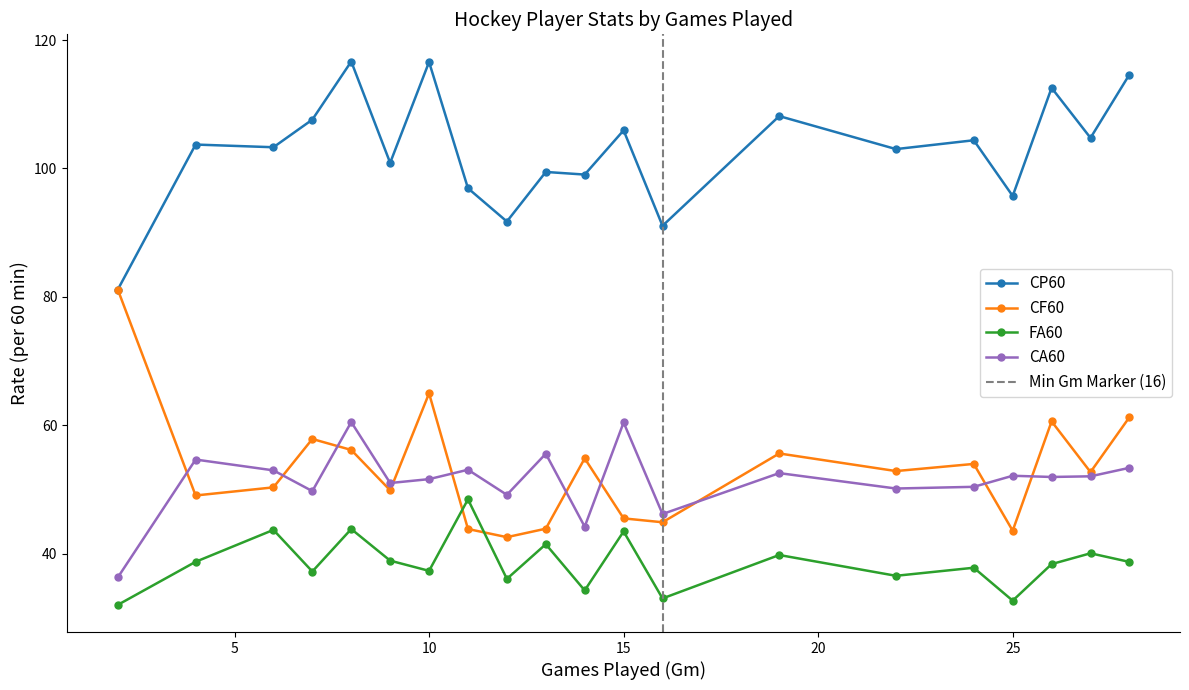

Which series ends up on top after the final intersection of CA60 and CF60?

CF60